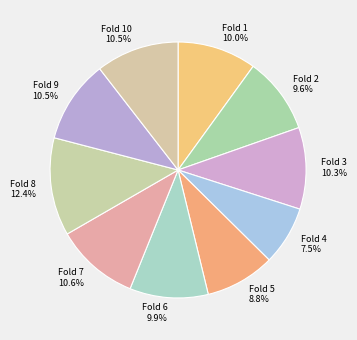

Between Fold 6 and Fold 8, which is larger?

Fold 8